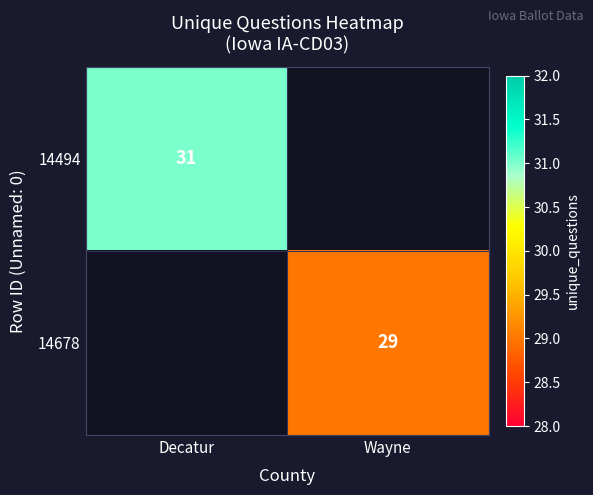

The value of 14494 at Decatur is 31. True or false?

True